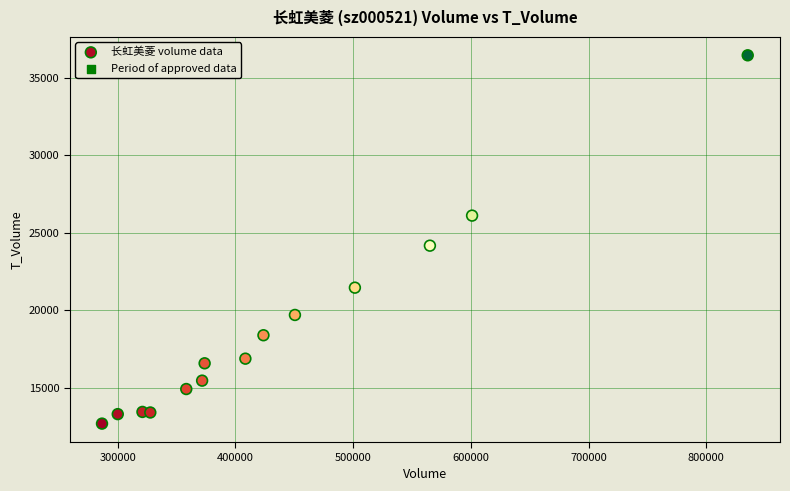

What is the range of Y values (max minus min)?

23765